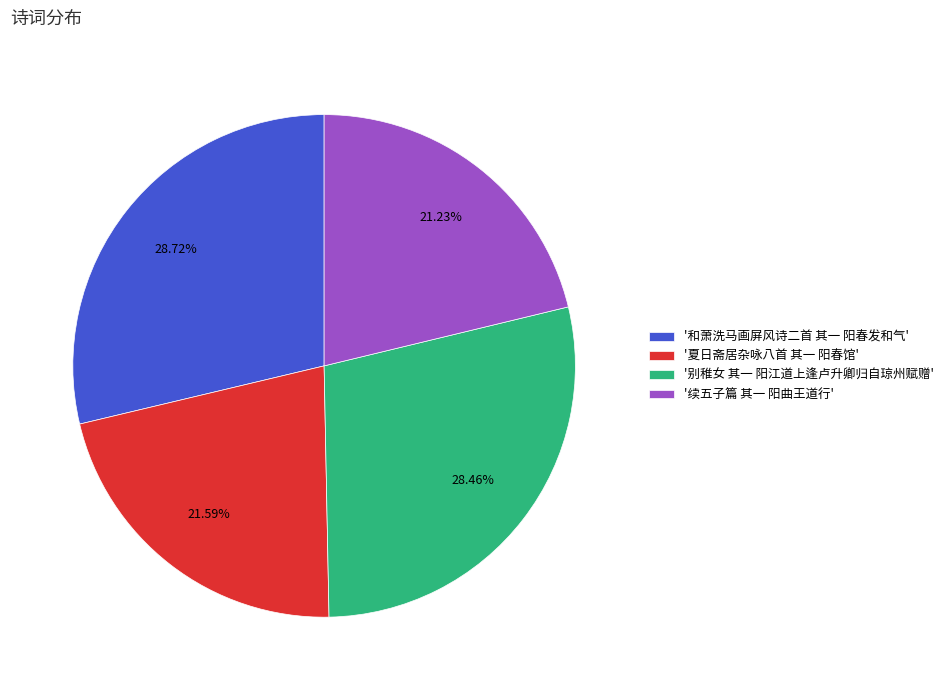

Approximately how many times larger is the value at '夏日斋居杂咏八首 其一 阳春馆' compared to '续五子篇 其一 阳曲王道行'?

1.0